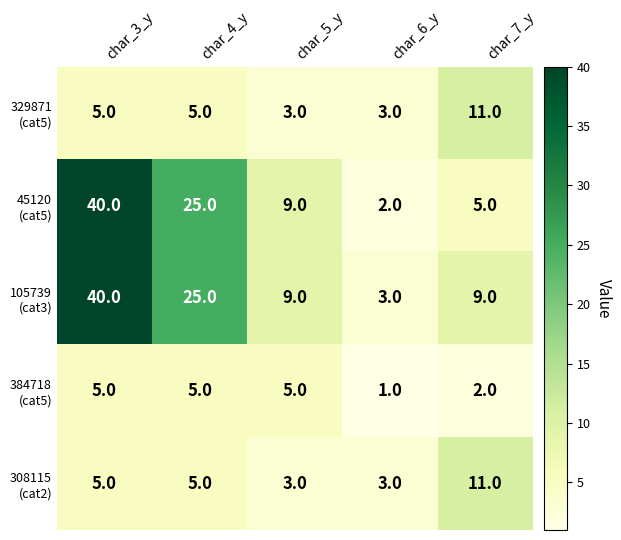

What is the spread (max minus min) of values at char_4_y?

20